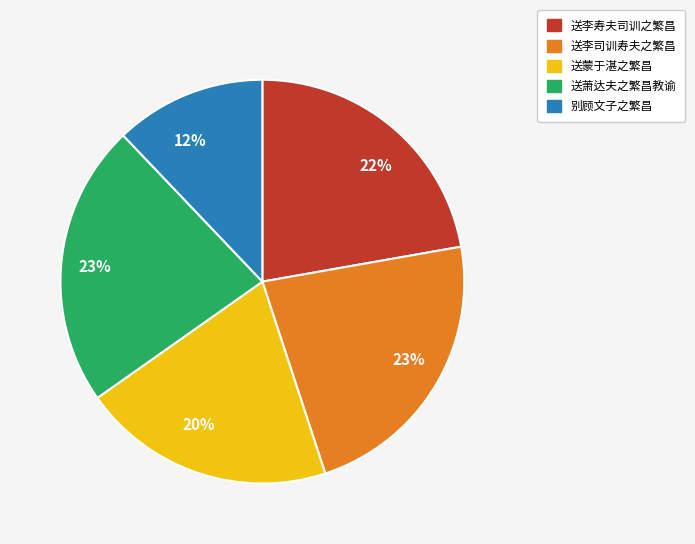

Is there a majority slice in this chart?

No